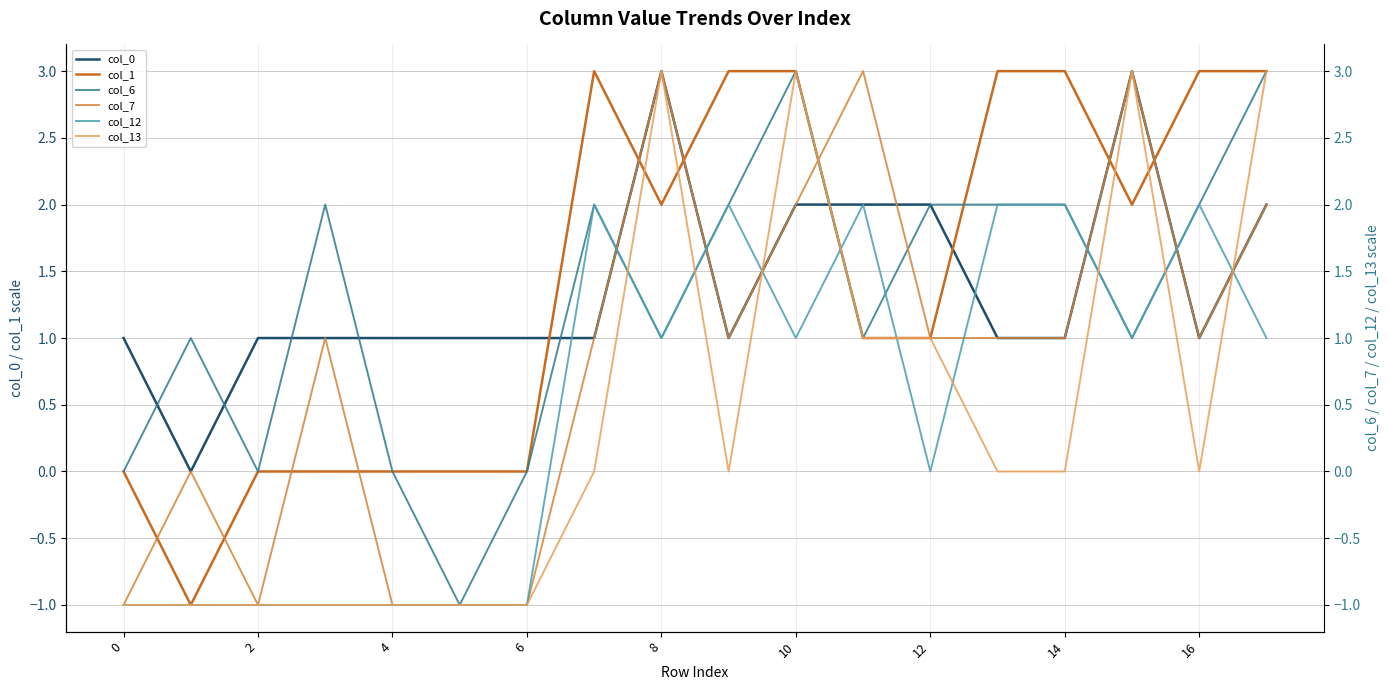

After their last crossing, which series has the higher values: col_1 or col_0?

col_1